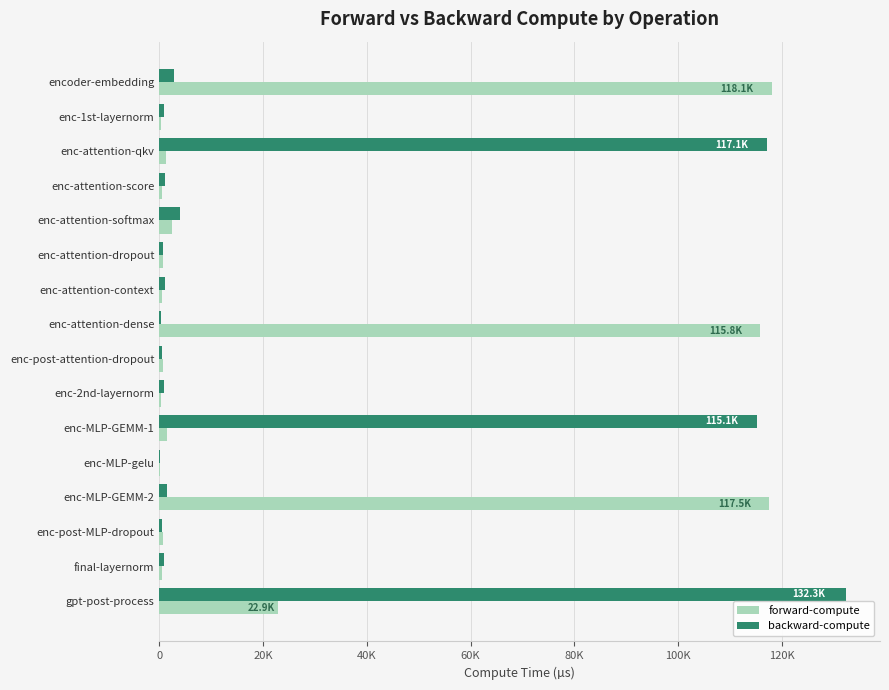

What position from the left is enc-1st-layernorm?

2